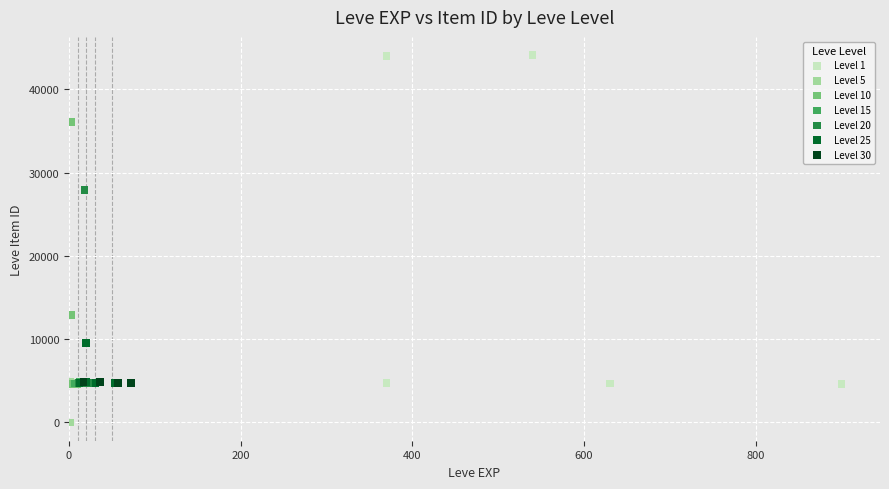

Which series reaches the maximum Y coordinate?

Level 1